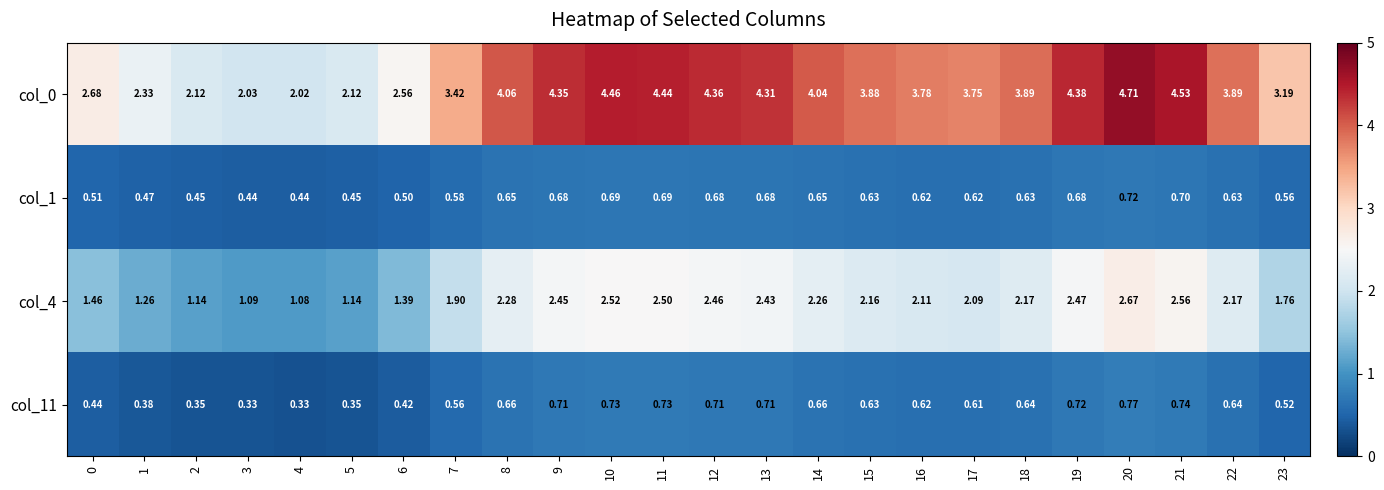

How many distinct data groups are displayed?

4